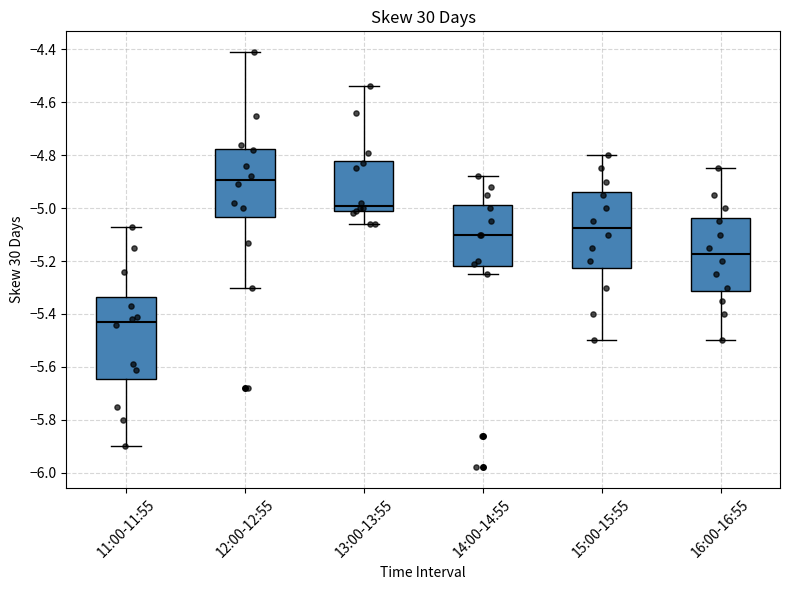

Which box has the highest median line?

12:00-12:55